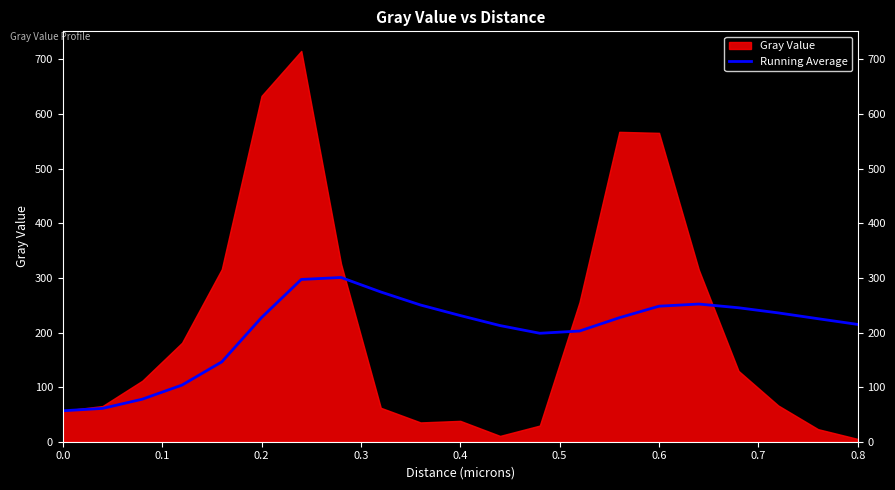

What is the highest value of the Running Average series?

300.8